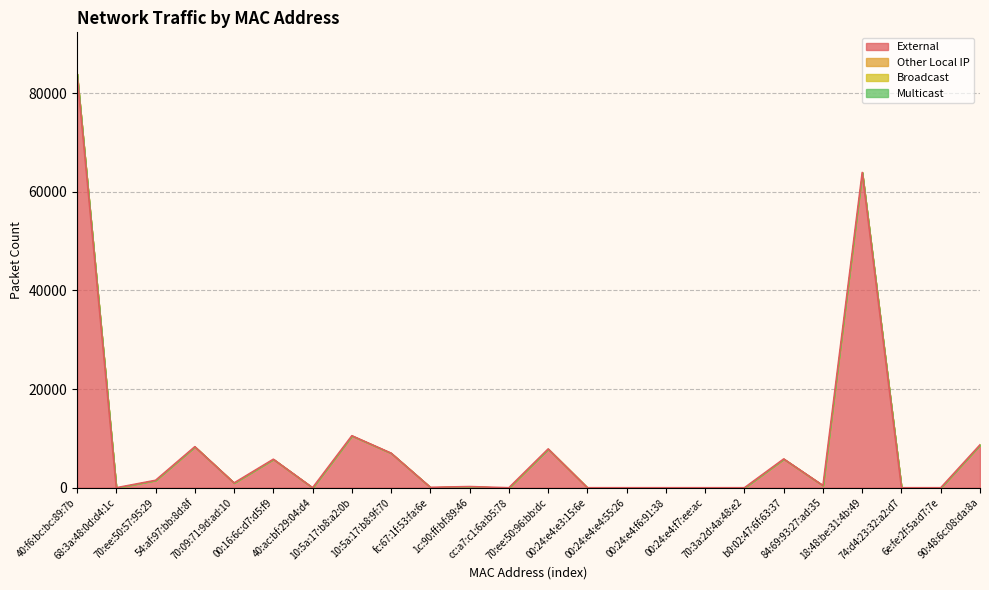

Does the chart have visible grid lines?

Yes